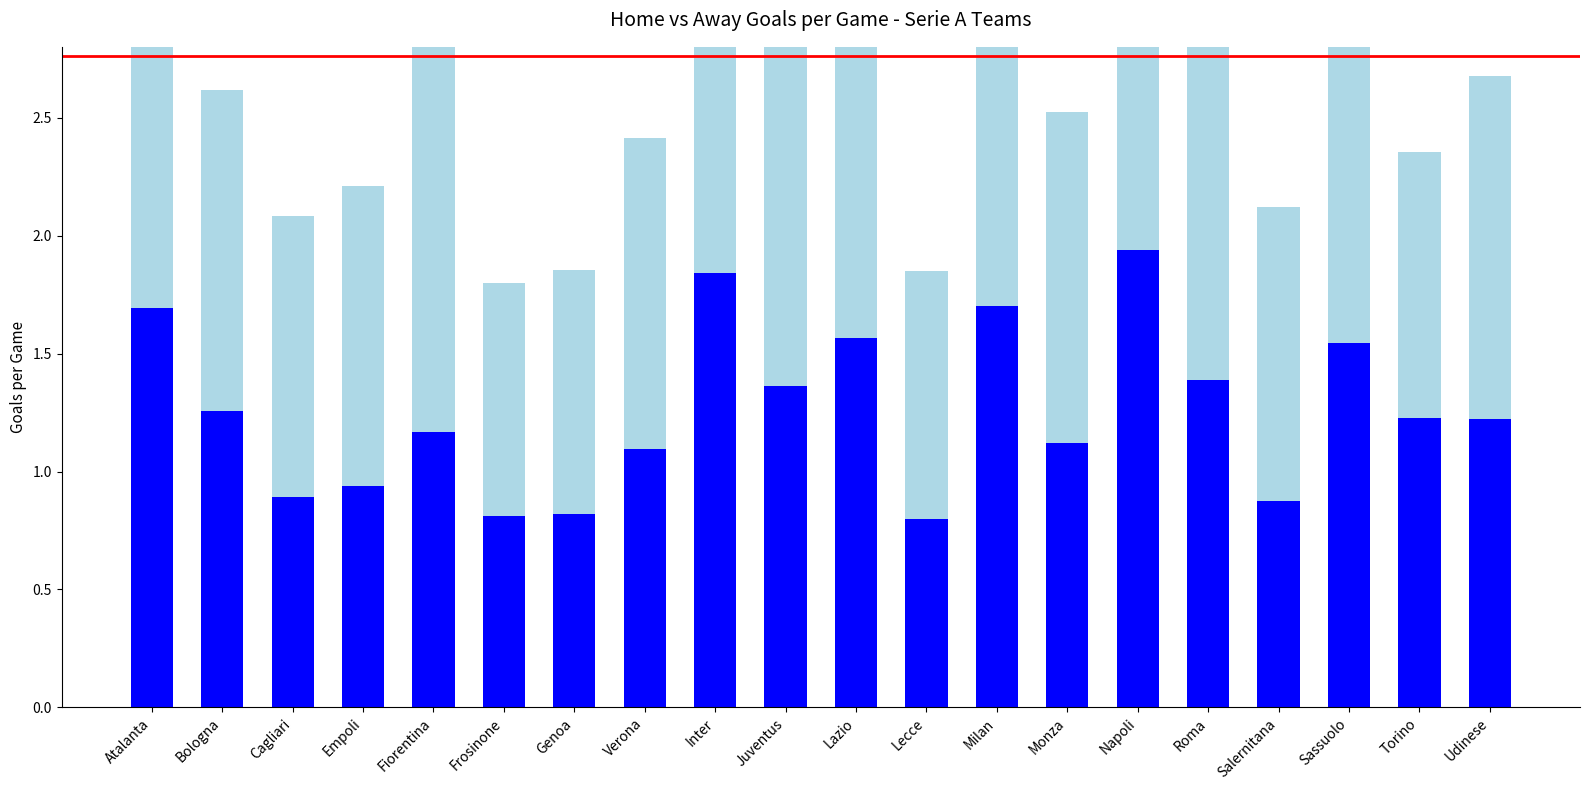

Reading left to right, transcribe all the data shown in this chart.

Away_Goals: Atalanta=1.7	Bologna=1.3	Cagliari=0.9	Empoli=0.9	Fiorentina=1.2	Frosinone=0.8	Genoa=0.8	Verona=1.1	Inter=1.8	Juventus=1.4	Lazio=1.6	Lecce=0.8	Milan=1.7	Monza=1.1	Napoli=1.9	Roma=1.4	Salernitana=0.9	Sassuolo=1.5	Torino=1.2	Udinese=1.2
Home_Goals: Atalanta=2.0	Bologna=1.4	Cagliari=1.2	Empoli=1.3	Fiorentina=1.7	Frosinone=1.0	Genoa=1.0	Verona=1.3	Inter=2.3	Juventus=1.8	Lazio=1.9	Lecce=1.1	Milan=1.8	Monza=1.4	Napoli=2.1	Roma=1.6	Salernitana=1.2	Sassuolo=1.4	Torino=1.1	Udinese=1.5